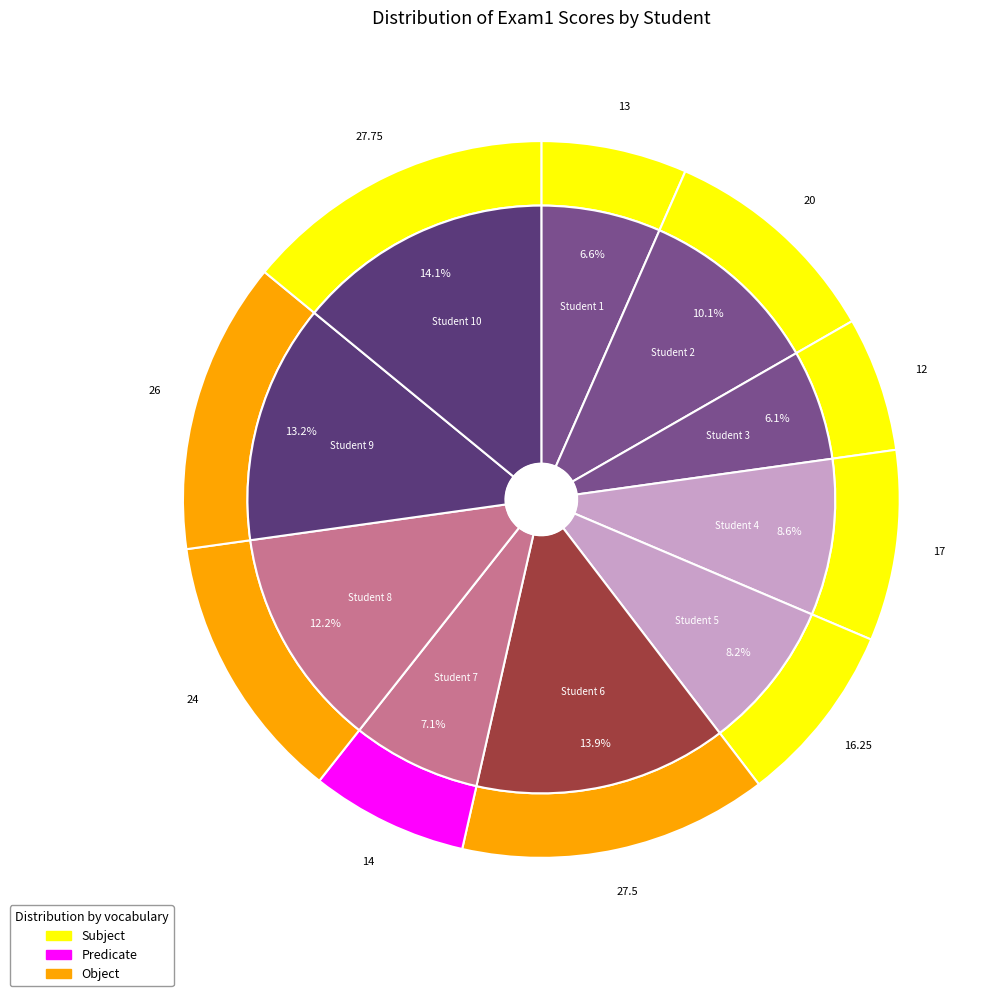

Does any single category account for the majority?

No